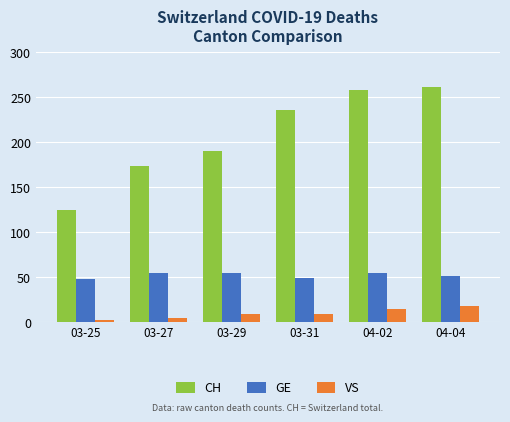

What is the highest value of the GE series?

55